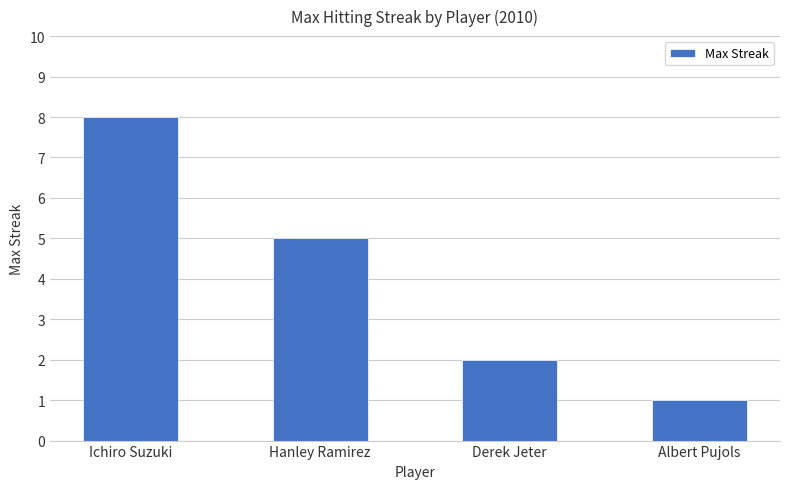

Rank the categories by value from highest to lowest.

Ichiro Suzuki, Hanley Ramirez, Derek Jeter, Albert Pujols